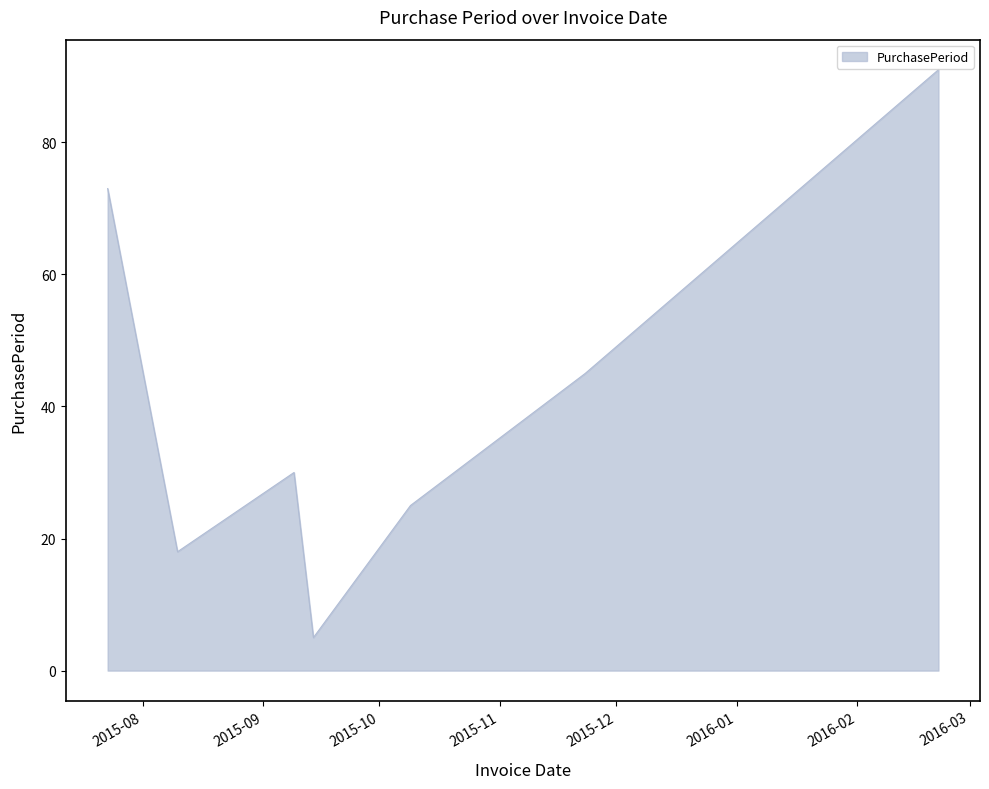

True or false: the data has more than 2 interior local peaks.

False